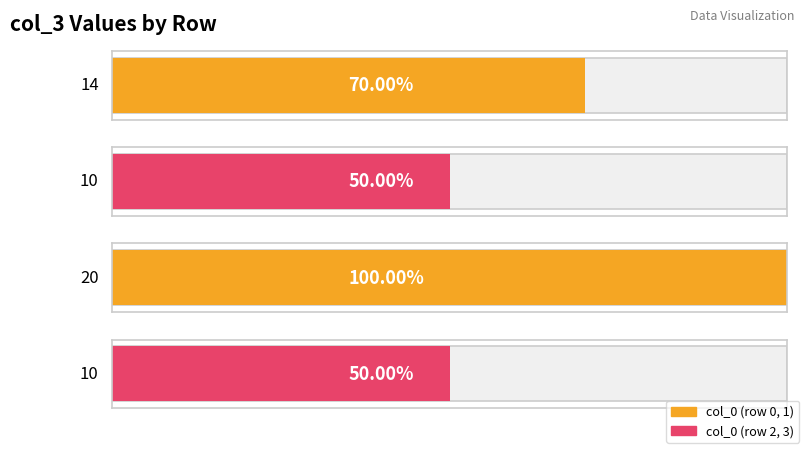

At which label does col_0 first exceed 2?

10